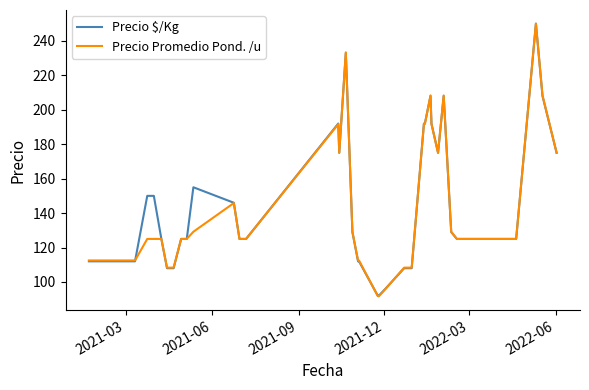

What is the maximum value for Precio $/Kg?

250.0